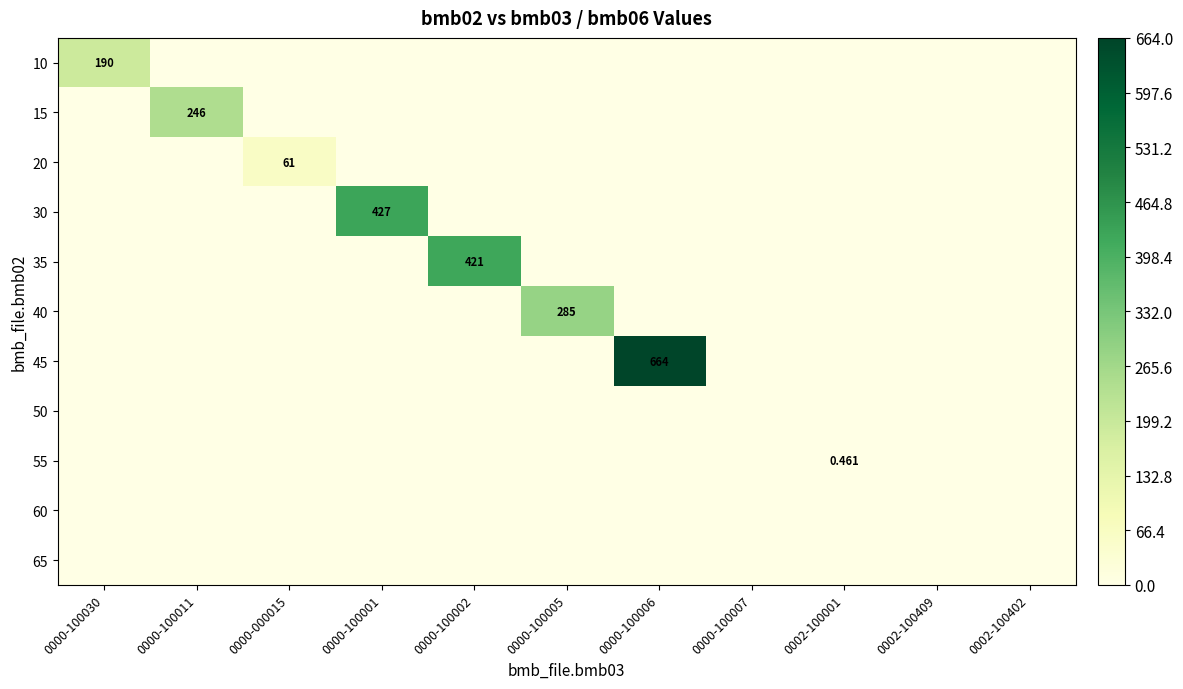

The 20 series shows 61.0 at 0000-000015. True or false?

True